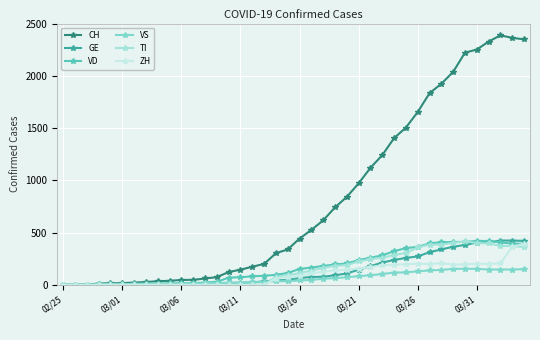

Reading left to right, what are all the values shown in this chart?

CH: 0	1	2	13	15	16	22	27	35	39	47	48	61	74	123	145	174	200	303	339	443	526	617	741	842	971	1120	1241	1404	1505	1654	1834	1924	2038	2222	2251	2328	2387	2363	2349
GE: 0	1	1	2	3	3	3	4	4	5	7	7	9	13	18	20	23	33	43	46	66	75	78	92	109	145	179	214	238	258	272	313	339	365	382	405	406	424	424	421
VD: 0	0	0	4	4	4	6	8	11	14	15	16	22	29	69	73	82	87	96	114	152	166	181	195	205	237	260	282	323	351	364	397	408	410	411	420	420	406	395	393
VS: 0	0	0	6	6	6	10	12	13	11	12	12	16	17	20	21	28	30	34	36	42	47	59	64	73	83	92	104	118	119	129	138	143	153	154	153	147	147	147	150
TI: 0	0	0	0	0	0	0	0	0	0	0	0	0	0	0	0	0	0	77	92	112	137	163	182	190	224	246	261	285	306	358	386	385	402	415	401	396	374	370	363
ZH: 0	0	0	0	0	0	0	0	0	0	0	0	0	0	0	0	0	0	60	78	83	110	127	138	146	156	171	187	194	197	203	200	207	194	196	203	200	207	363	394